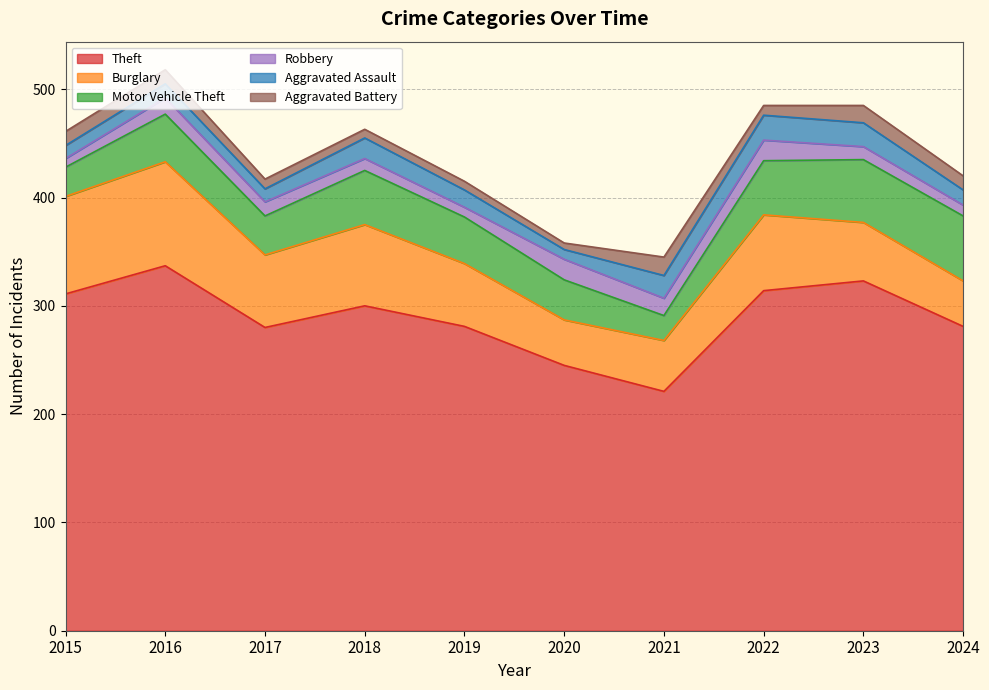

Which series has the largest range (max minus min)?

Theft